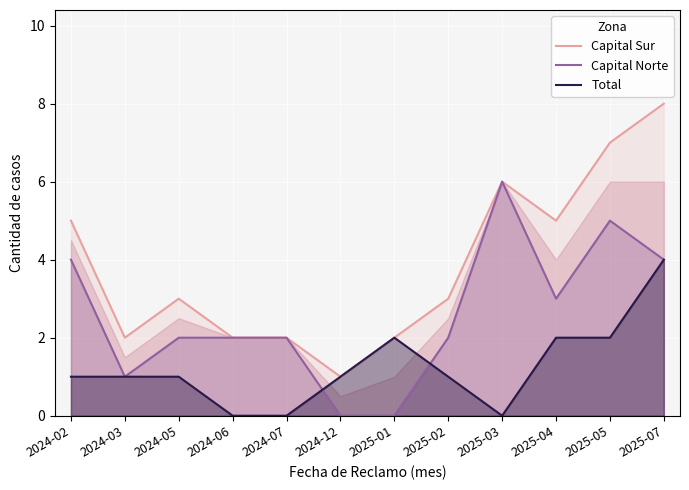

At 2025-05, list the series in order from largest to smallest.

Capital Sur, Capital Norte, Total